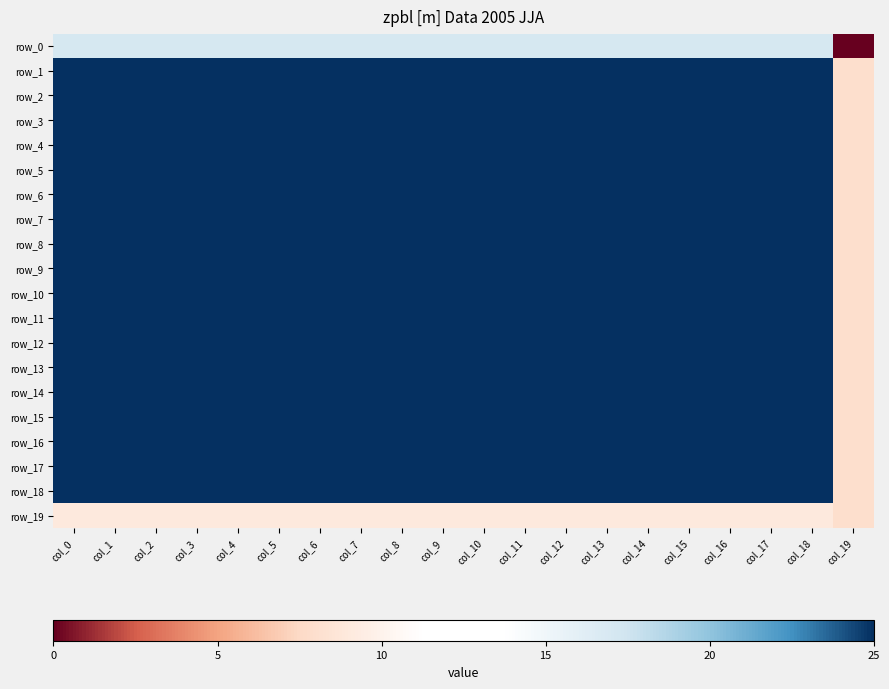

Is it true that row_0 equals 9 at col_0?

False